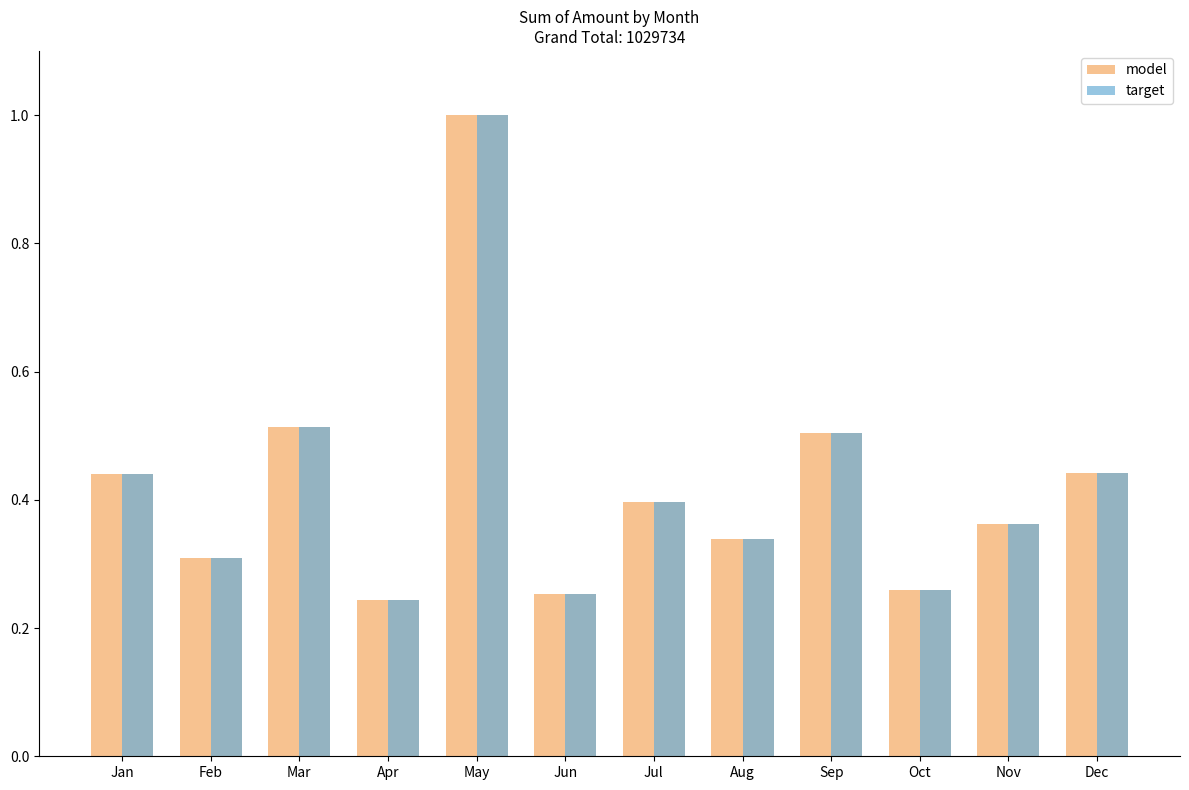

At how many categories does at least one series exceed 0?

12